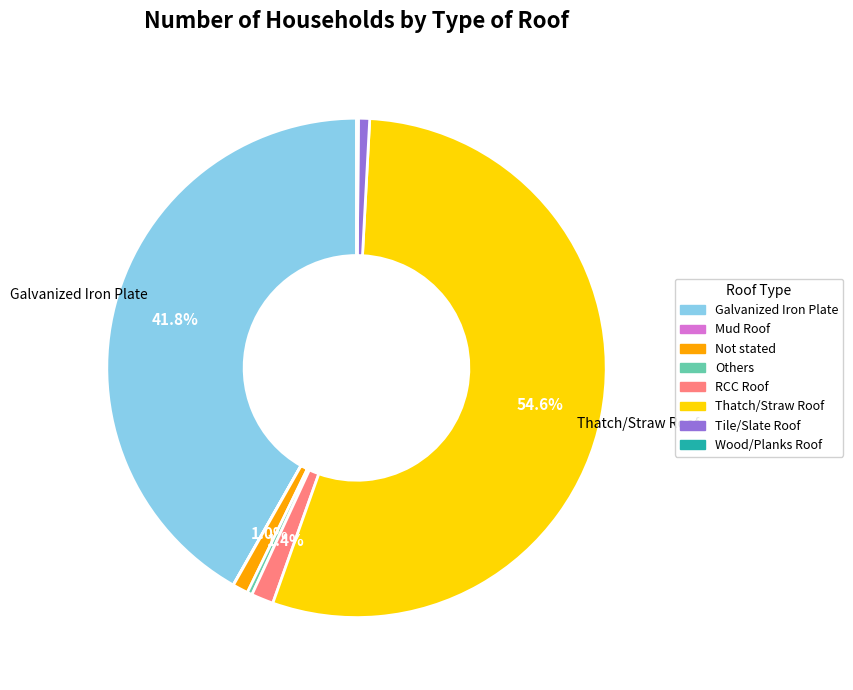

Is the sum of Tile/Slate Roof and Galvanized Iron Plate greater than half?

No